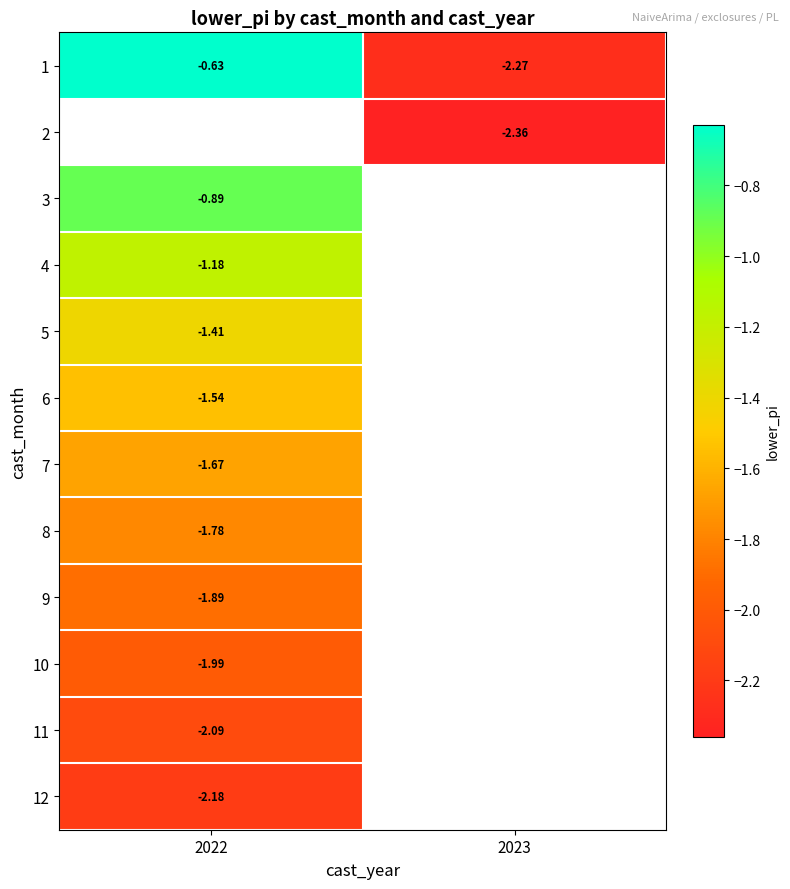

What is the smallest value displayed?

-2.4